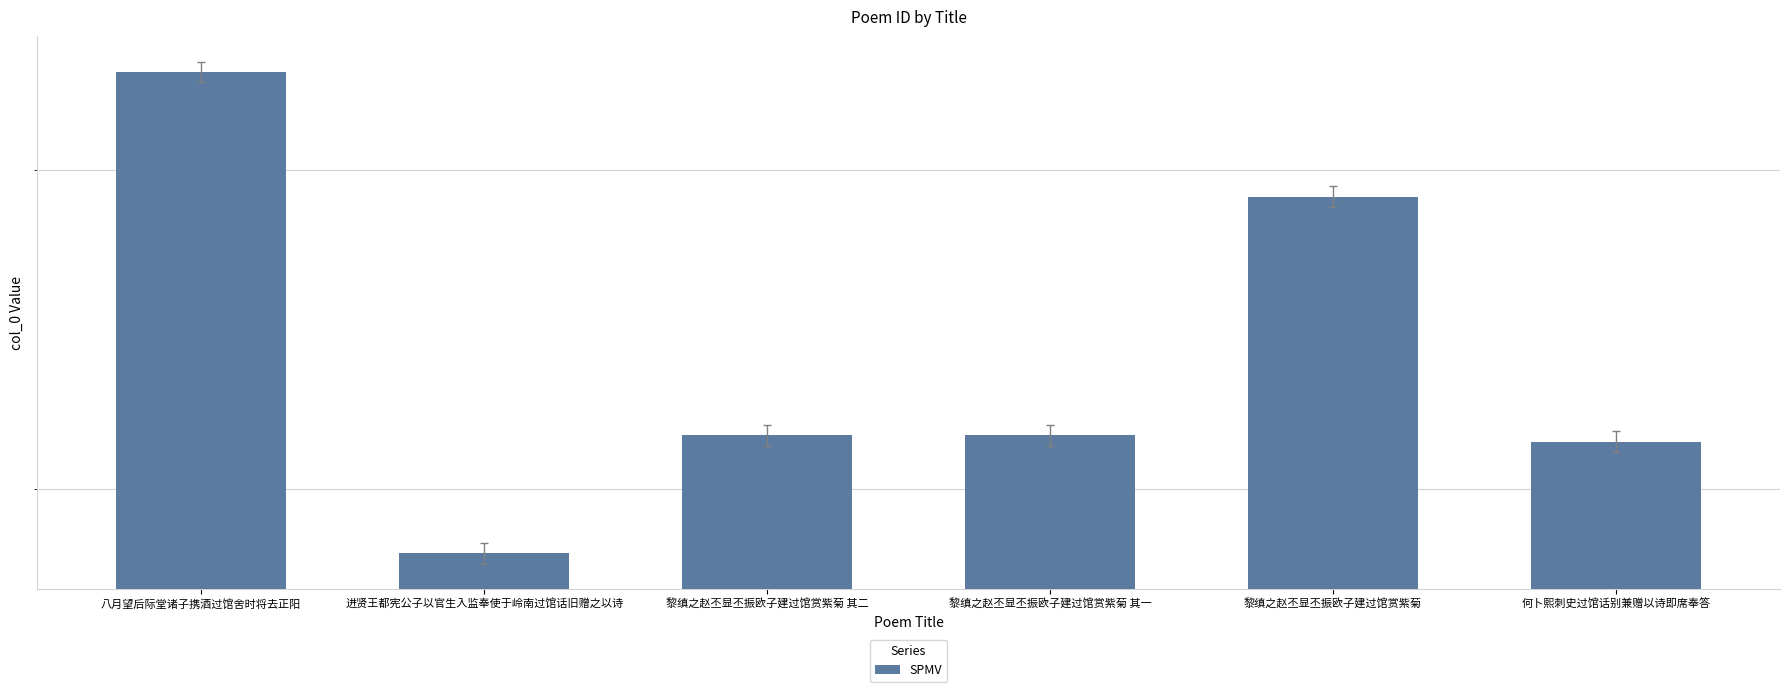

What is the average value?

642019